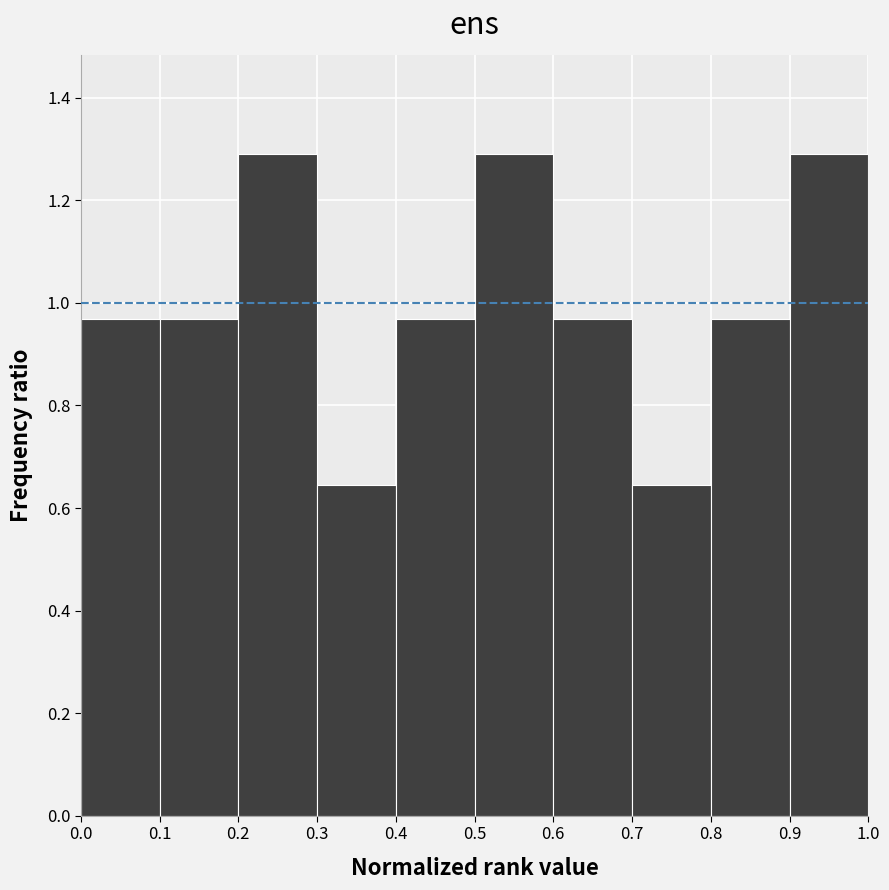

Reading left to right, list every bar in this chart as the range it spans on the x-axis followed by its height. The values are not printed on the chart, so give them approximately, as read against the axis.

0.0 to 0.1: 0.96
0.1 to 0.2: 0.96
0.2 to 0.3: 1.30
0.3 to 0.4: 0.64
0.4 to 0.5: 0.96
0.5 to 0.6: 1.30
0.6 to 0.7: 0.96
0.7 to 0.8: 0.64
0.8 to 0.9: 0.96
0.9 to 1.0: 1.30